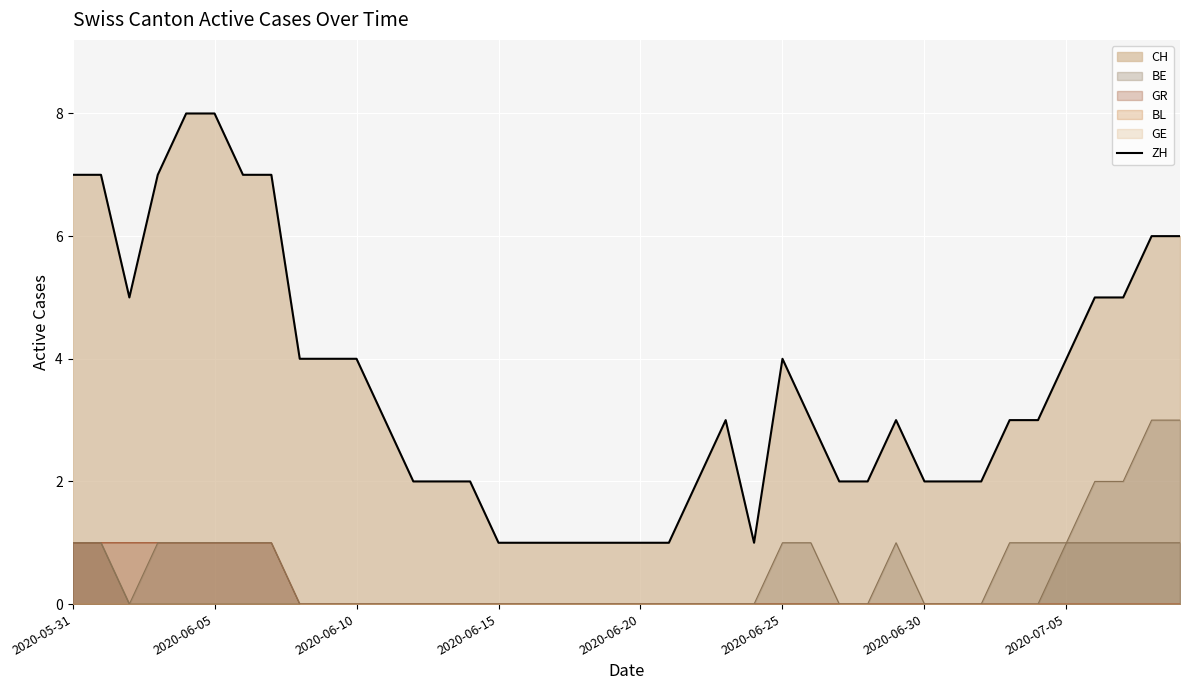

Is the value of GE_line at 37 greater than the value of BL_line at 11?

No